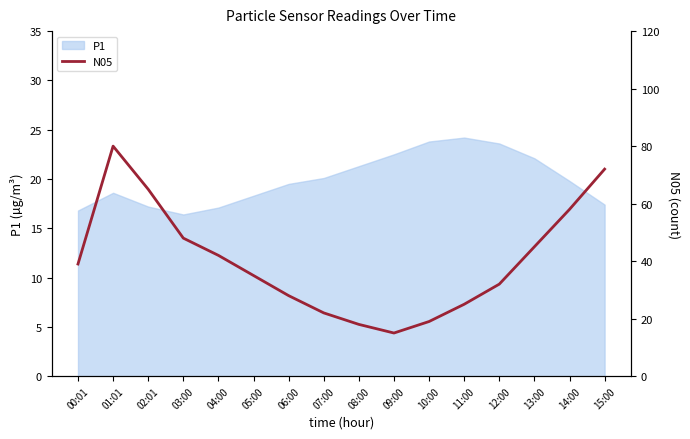

True or false: P1 has a value of 23.6 at 12:00.

True